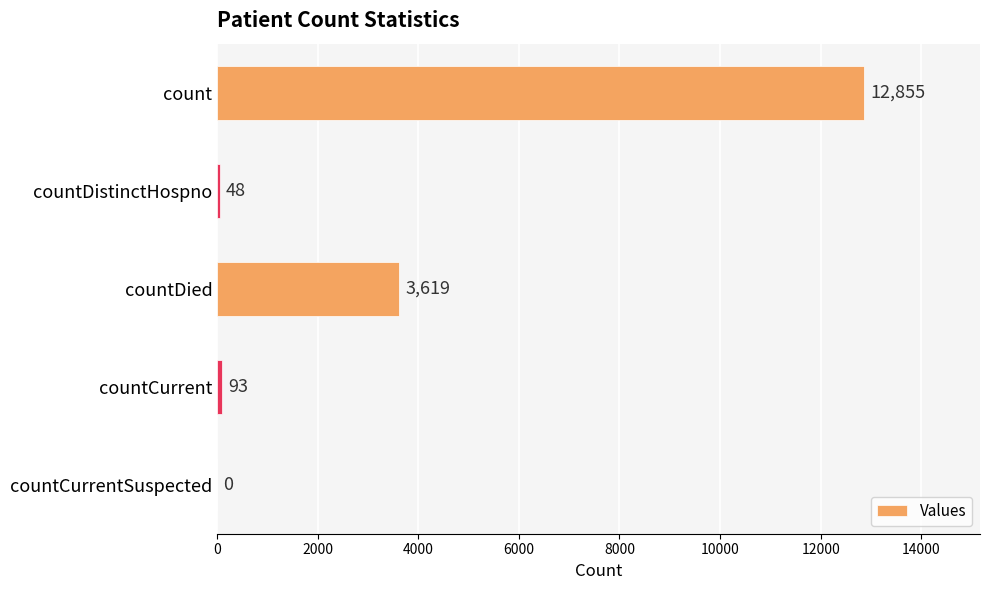

What is the sum of all values?

16615